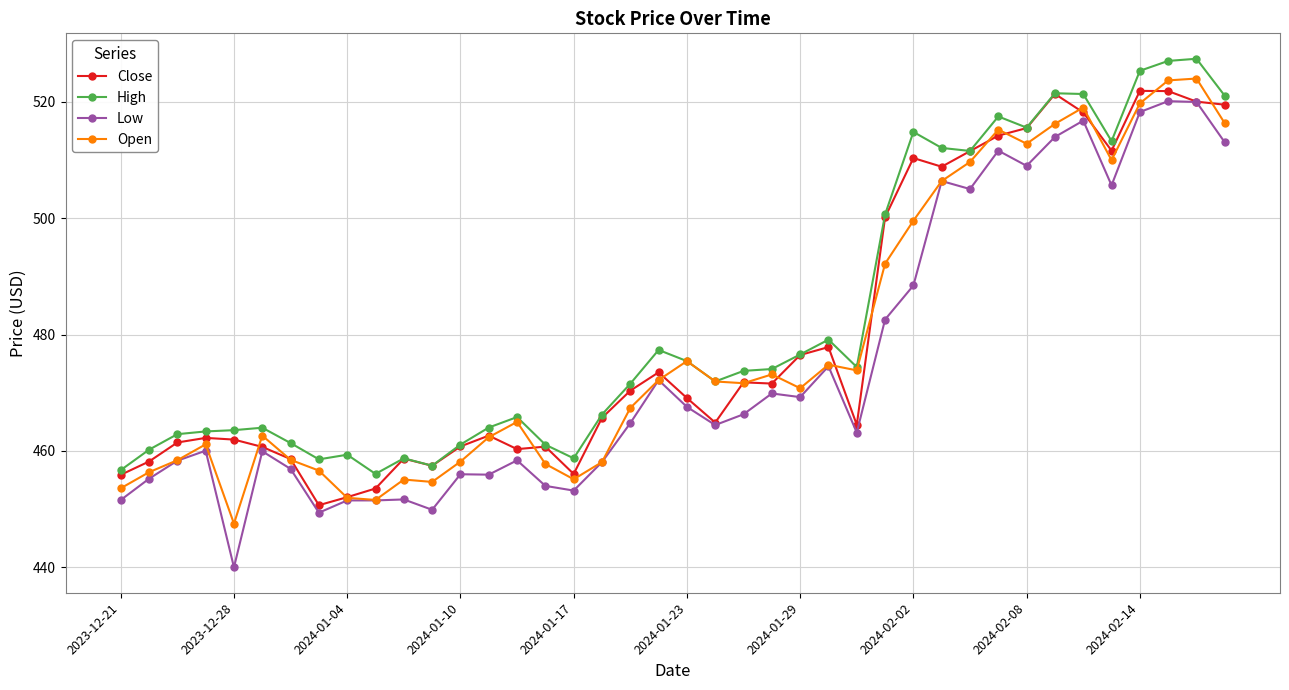

At how many categories does at least one series exceed 484?

13